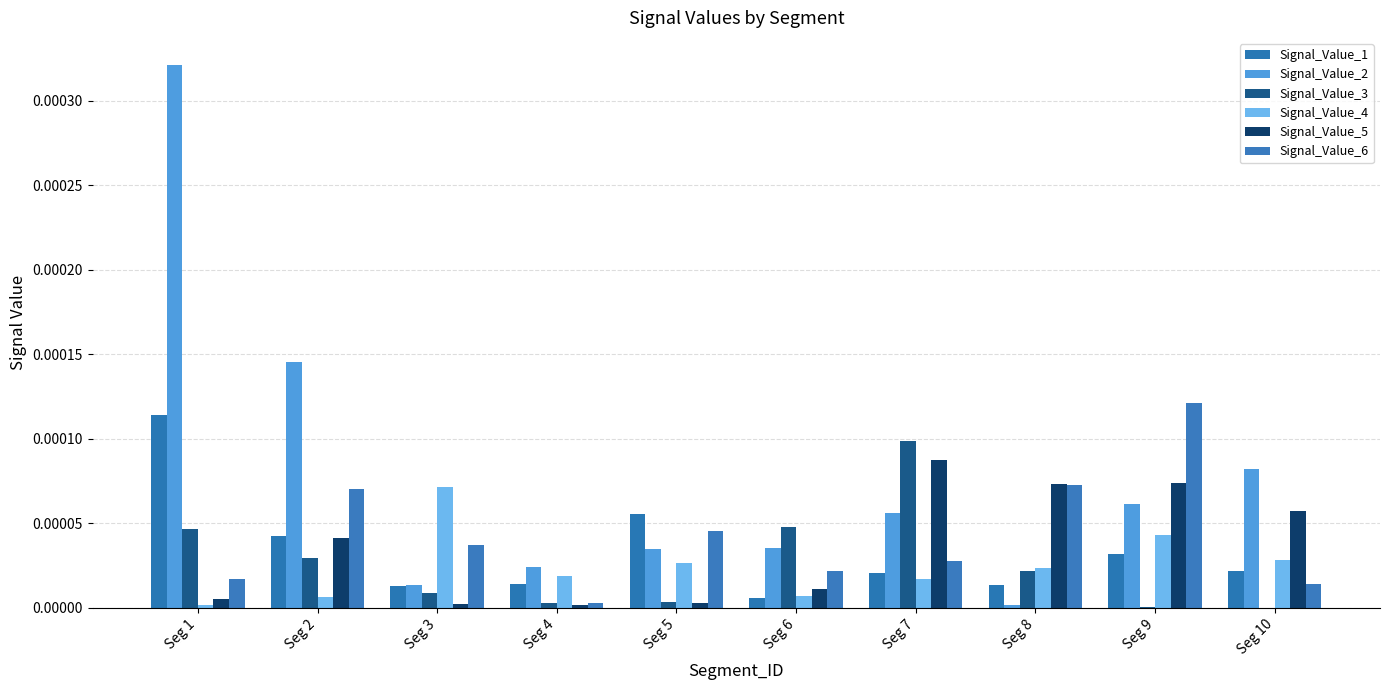

Which has a higher value, Seg 8 or Seg 2?

Seg 2